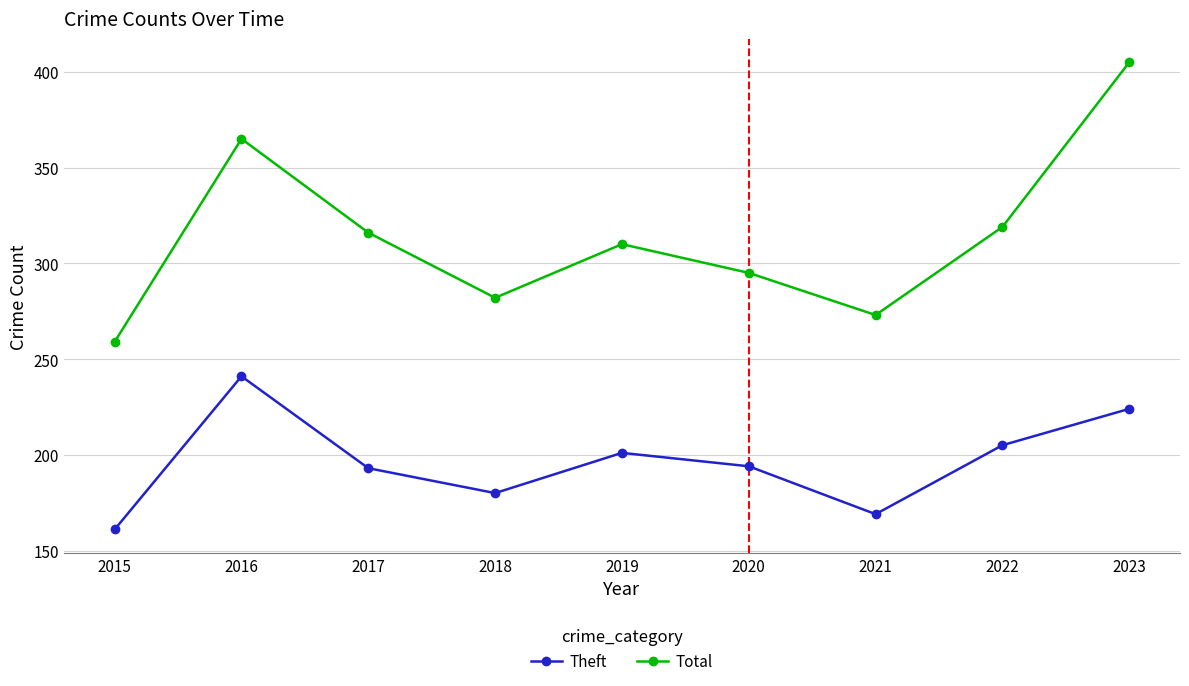

What is the value of the Theft point at the 8th from the left?

205